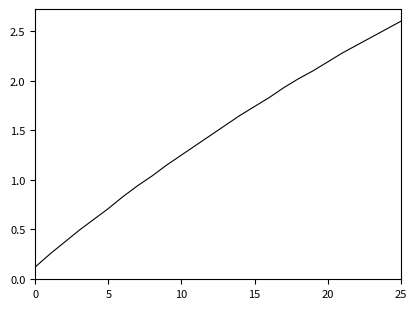

What is the maximum value shown in the chart?

2.6